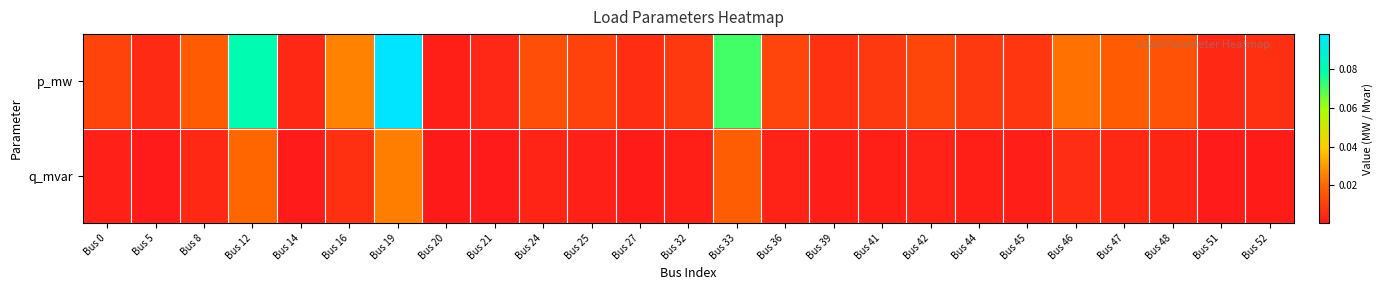

At how many categories does at least one series exceed 0?

25